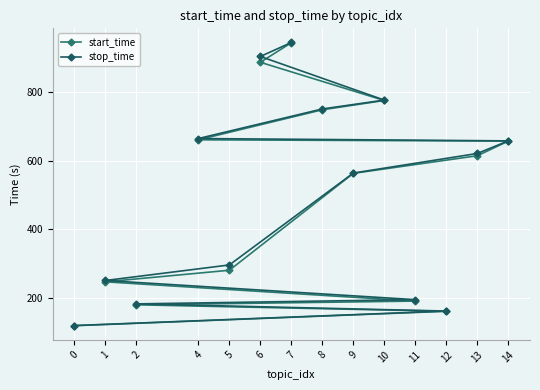

True or false: stop_time has a value of 53.9 at 12.

False